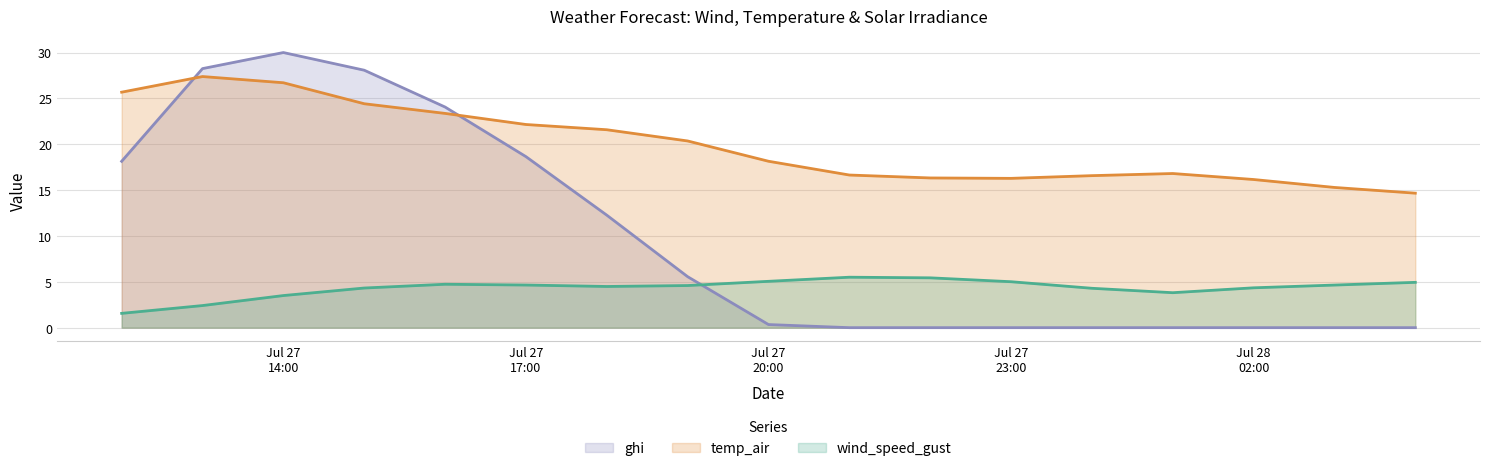

After their last crossing, which series has the higher values: wind_speed_gust or ghi?

wind_speed_gust